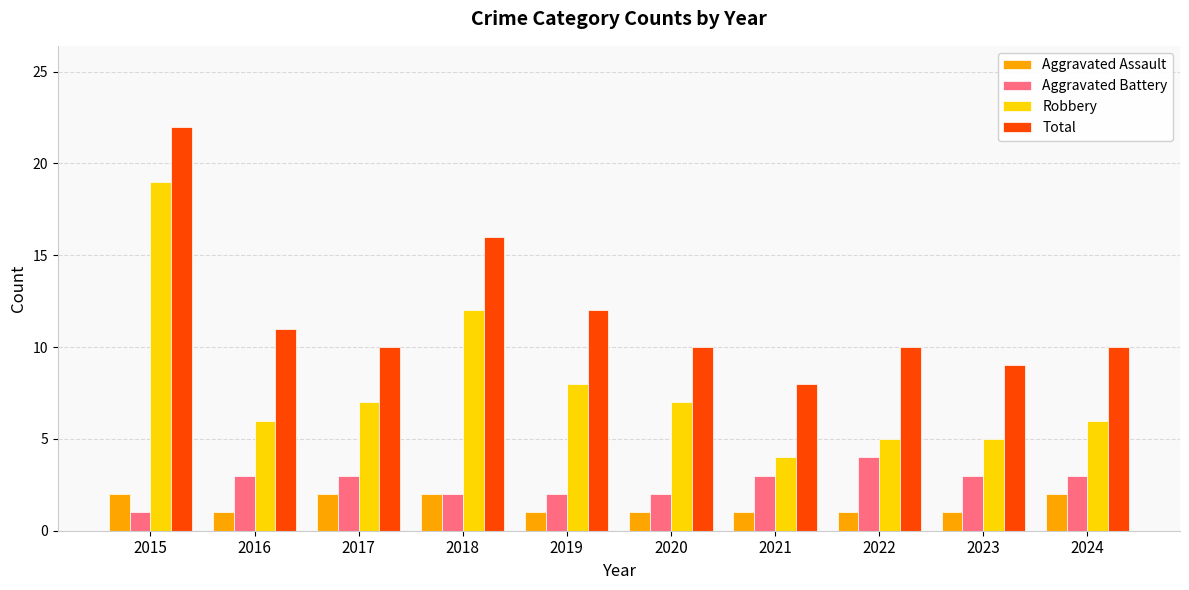

True or false: Aggravated Assault has a value of 3 at 2024.

False